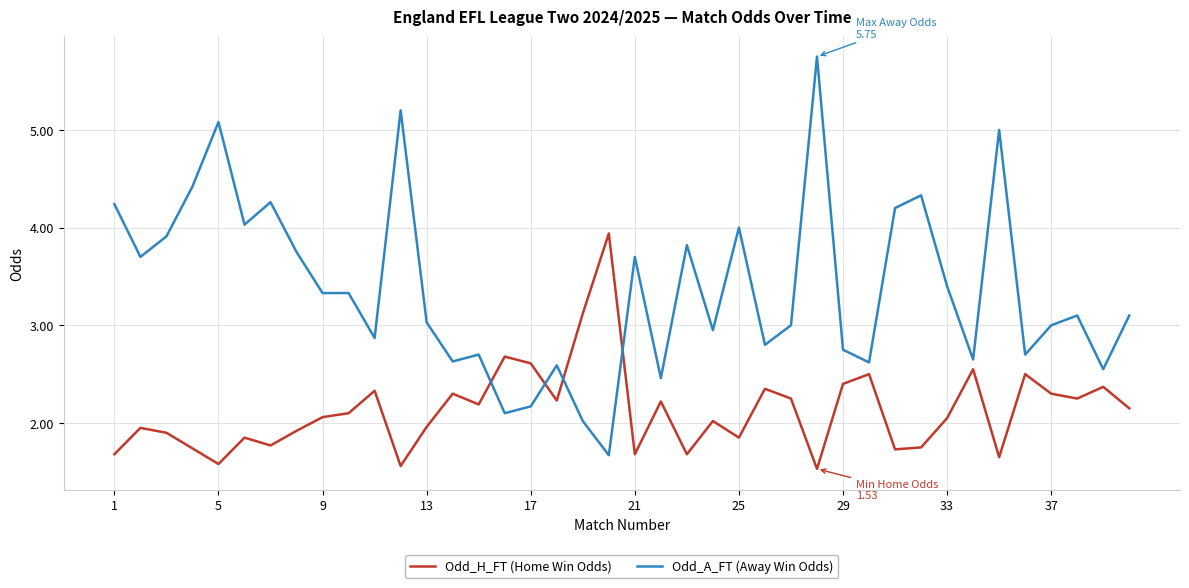

Rank the series by their maximum value, from highest to lowest.

Odd_A_FT (Away Win Odds), Odd_H_FT (Home Win Odds)